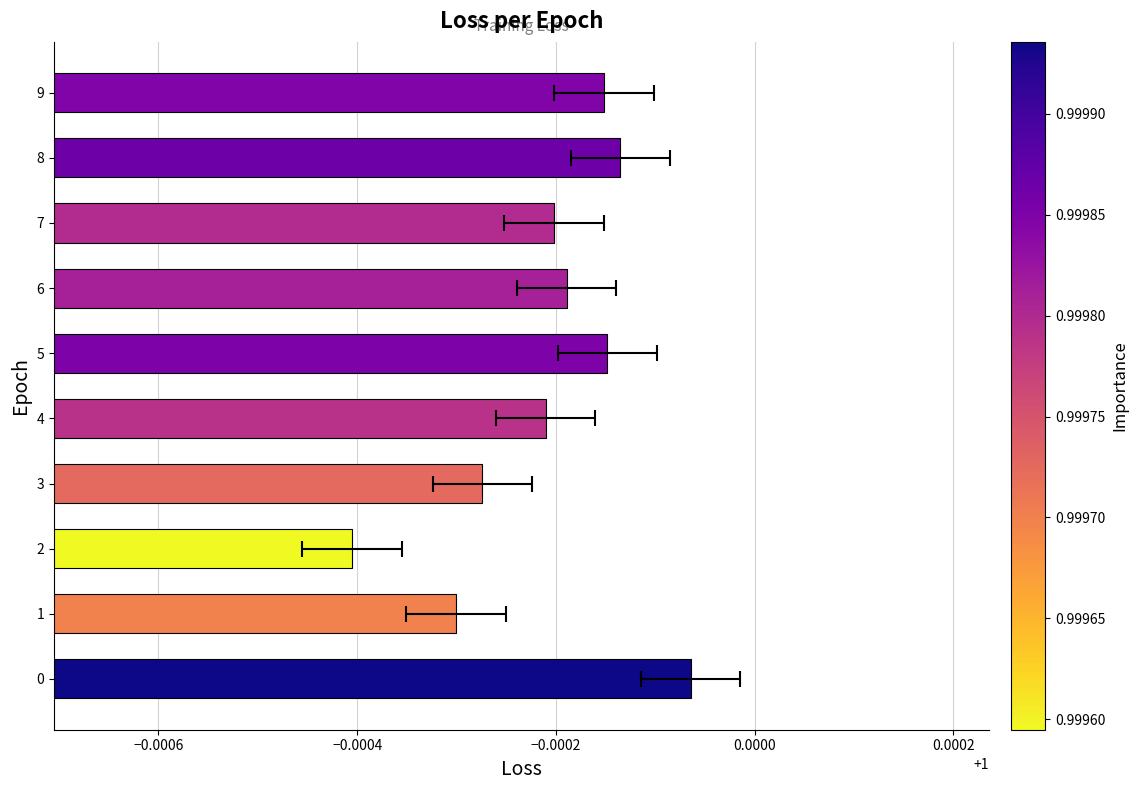

What position from the right is 7?

3